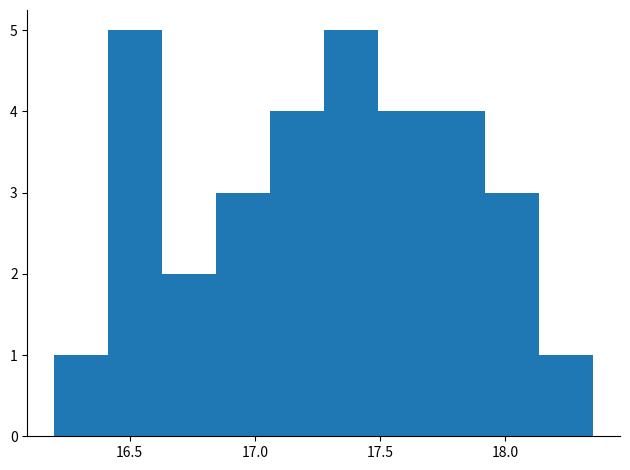

What is the height of the bar covering 17.705 to 17.920 on the x-axis? Neither the bar edges nor the heights are printed on the chart, so give them approximately, as read against the axes.

4